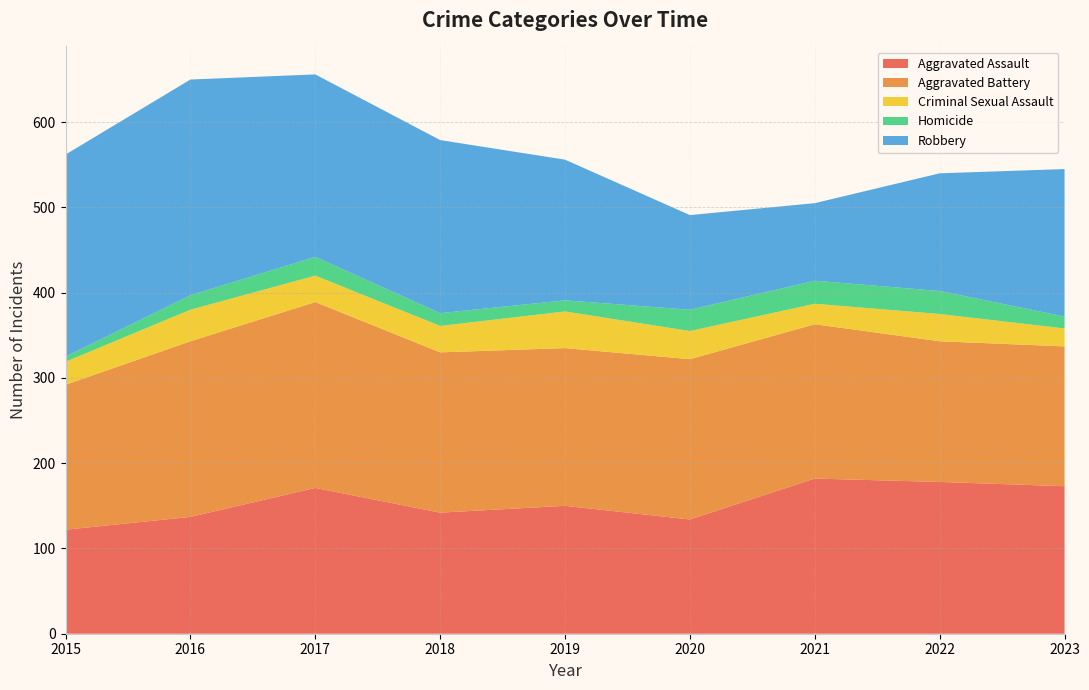

Reading left to right, list all the values displayed in this chart.

Aggravated Assault: 122	137	171	142	150	134	182	178	173
Aggravated Battery: 170	206	218	188	185	188	181	165	164
Criminal Sexual Assault: 27	37	31	31	43	33	24	32	21
Homicide: 6	17	22	15	13	25	27	27	14
Robbery: 237	253	214	203	165	111	91	138	173